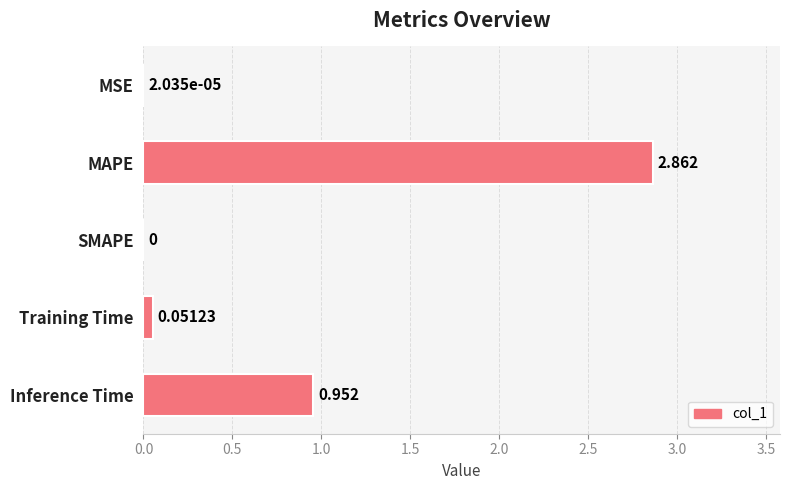

At which category does the chart reach its peak across all series?

MAPE